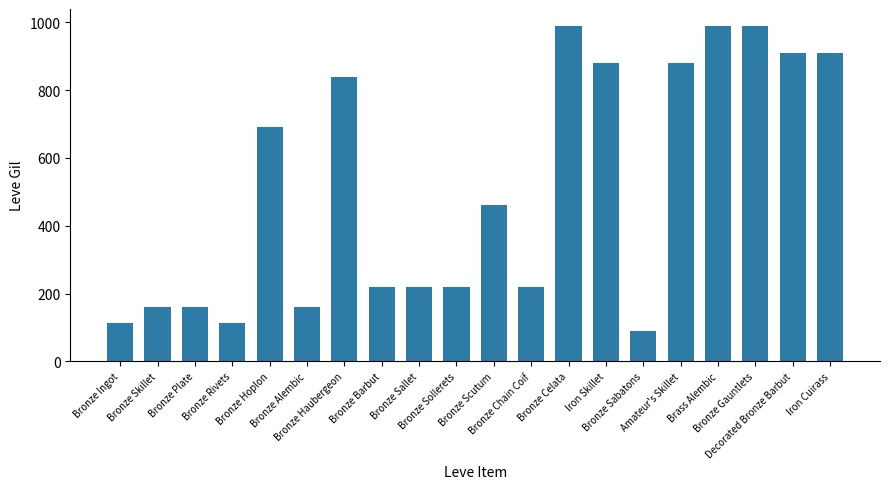

At which label does the data first exceed 460?

Bronze Hoplon